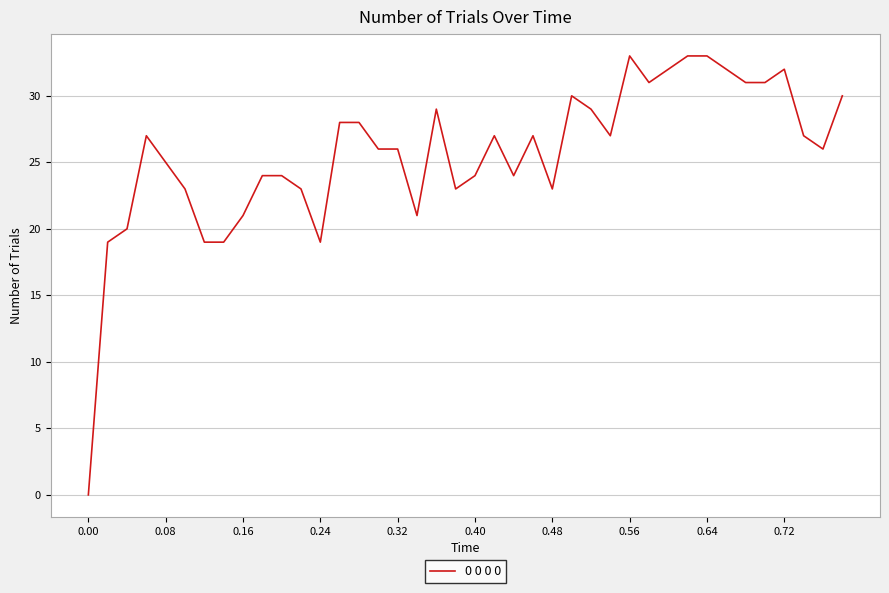

What is the greatest value displayed?

33